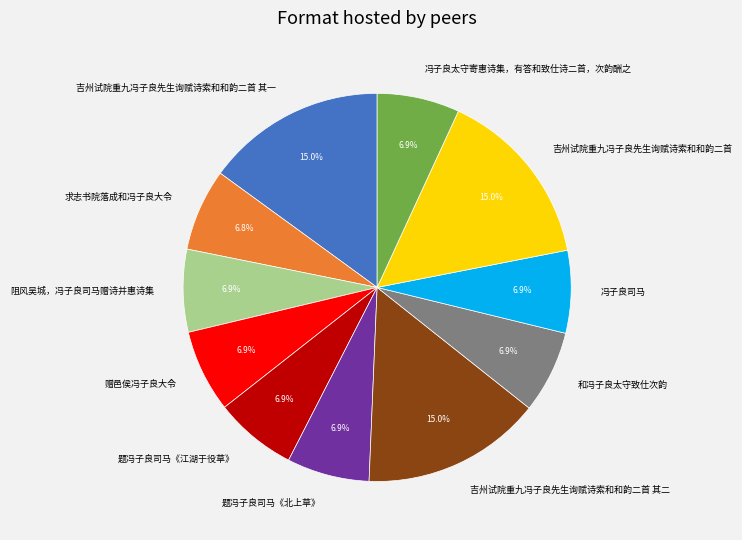

What percentage is the 题冯子良司马《江湖于役草》 slice, to the nearest percent?

7%